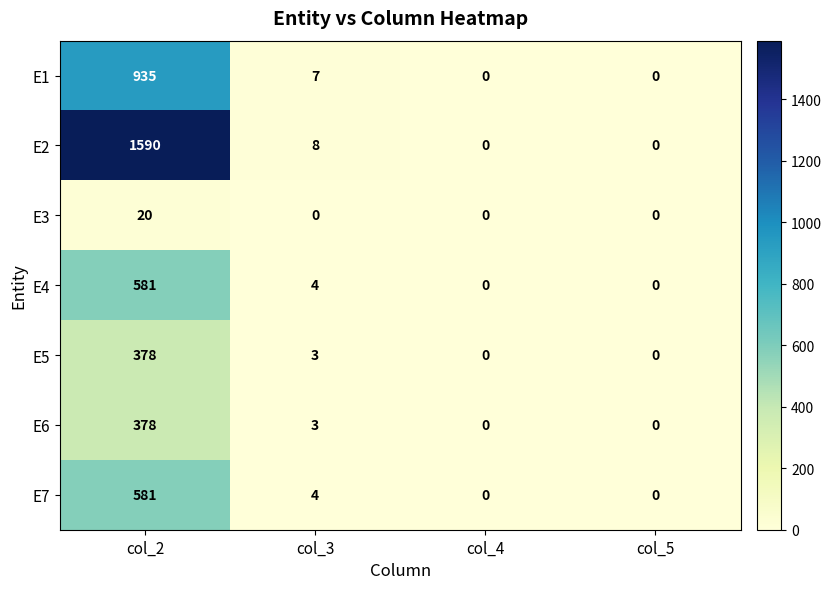

True or false: E2 has a value of 1590 at col_2.

True